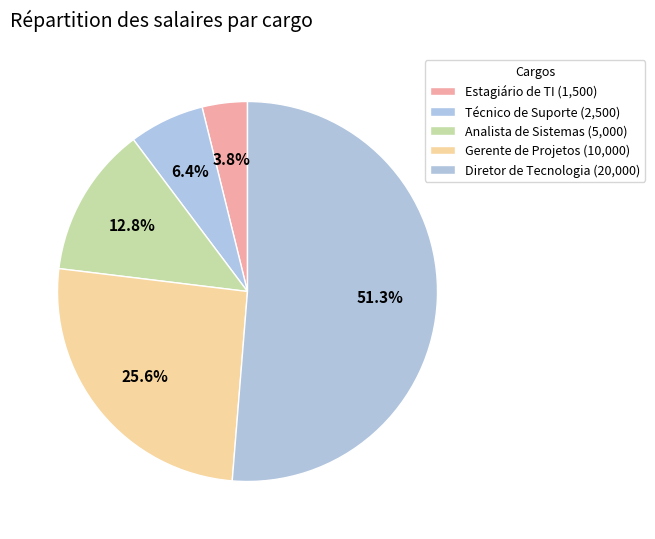

How many segments does this pie chart have?

5